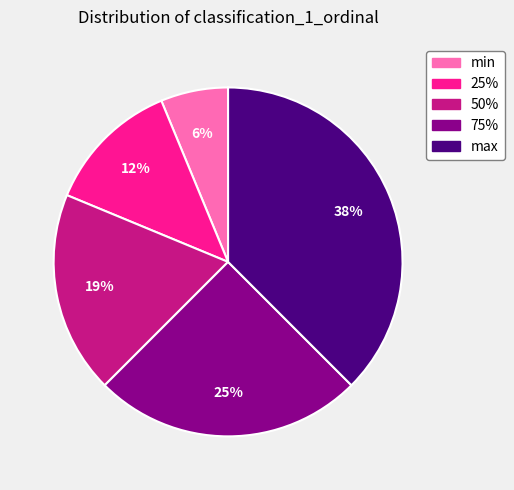

To the nearest percent, what percentage of the pie is min?

6%